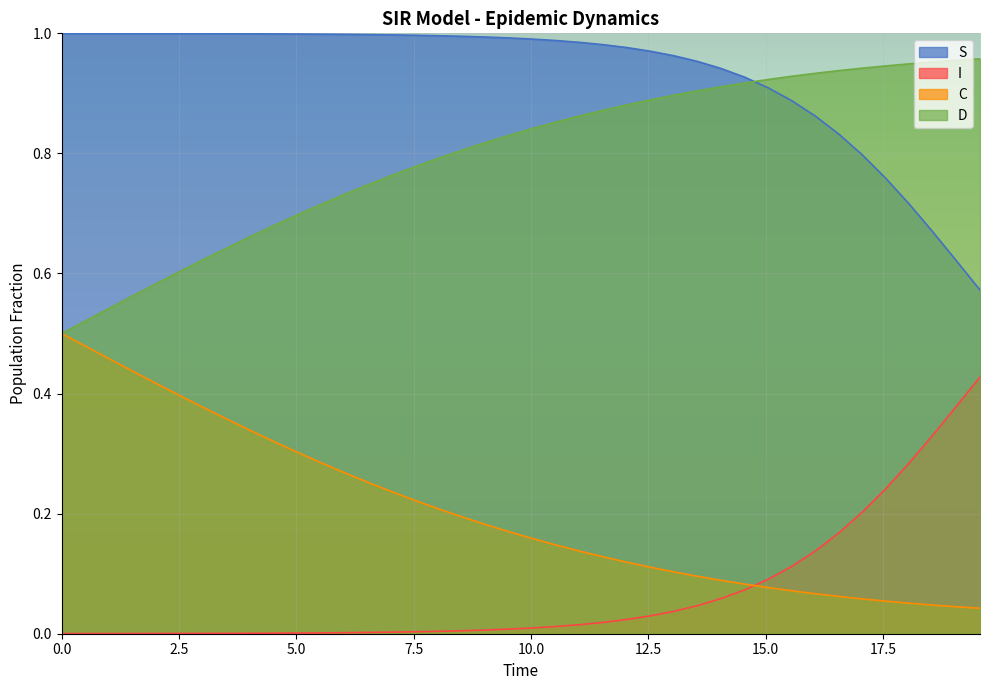

True or false: S and I cross at least once.

False